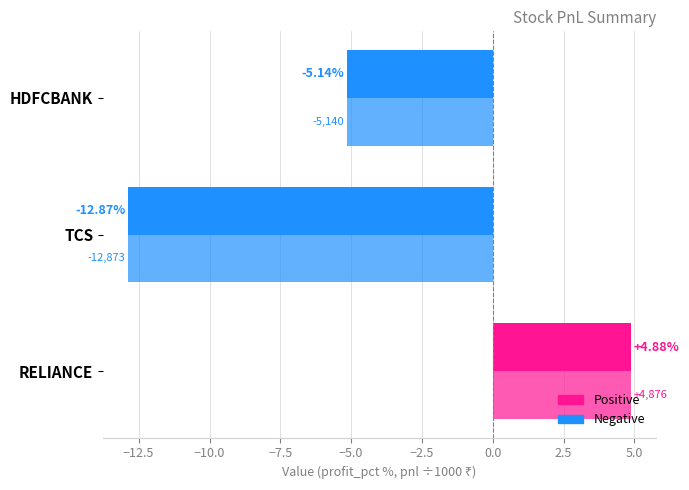

Count the number of data series in this chart.

2